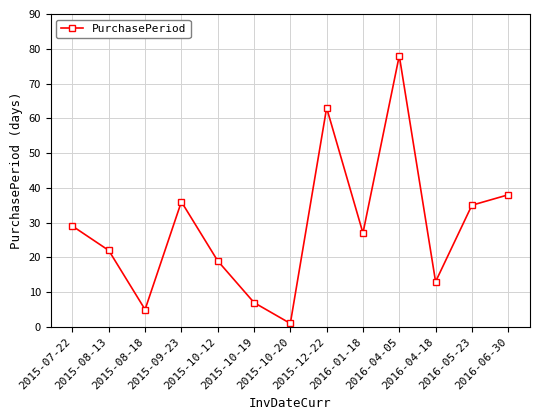

Rank the categories by value from lowest to highest.

2015-10-20, 2015-08-18, 2015-10-19, 2016-04-18, 2015-10-12, 2015-08-13, 2016-01-18, 2015-07-22, 2016-05-23, 2015-09-23, 2016-06-30, 2015-12-22, 2016-04-05